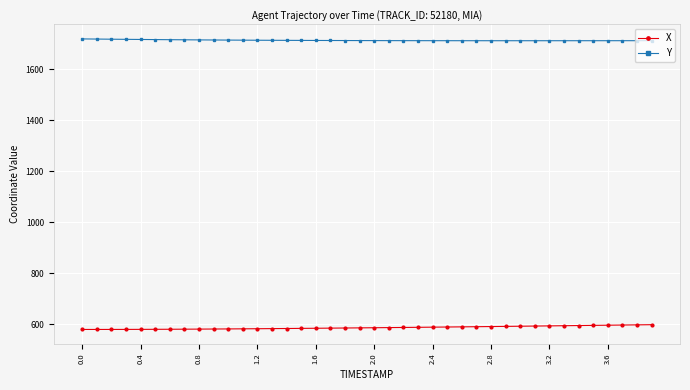

What is the difference between the maximum and minimum values in the X series?

18.7